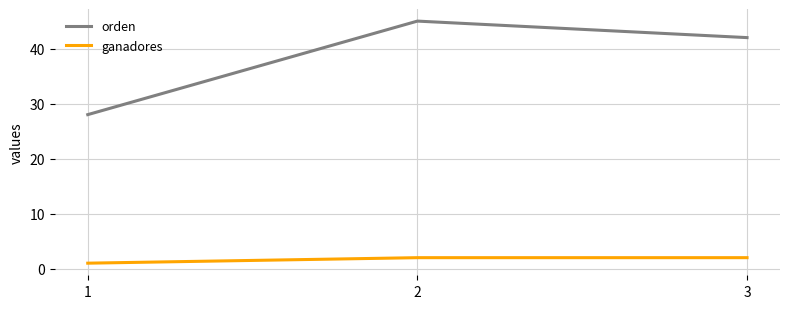

List the series in order of their overall mean, highest first.

orden, ganadores